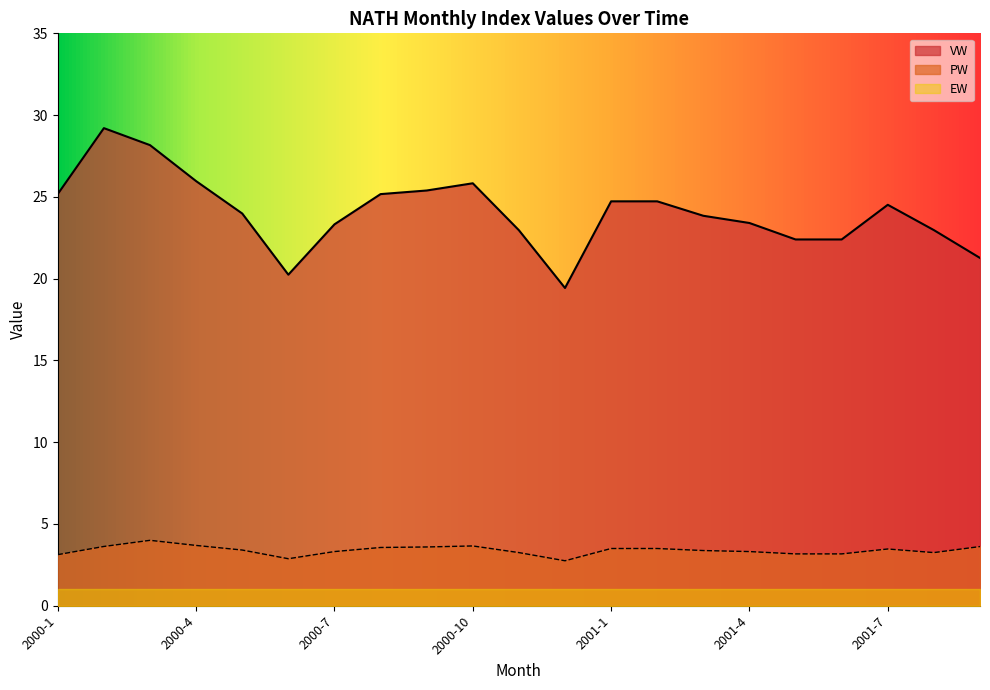

At which label does VW first exceed 23?

2000-1